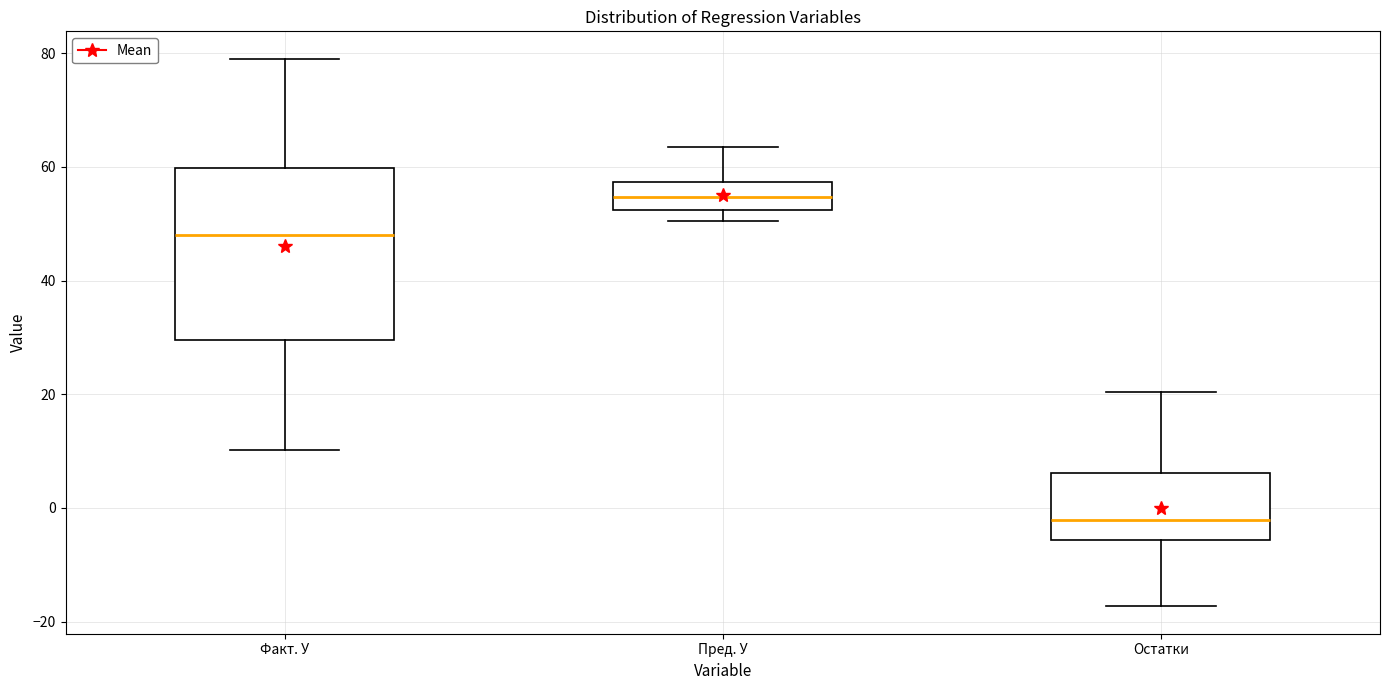

Comparing the boxes themselves (not the whiskers), which one is the tallest?

Факт. У